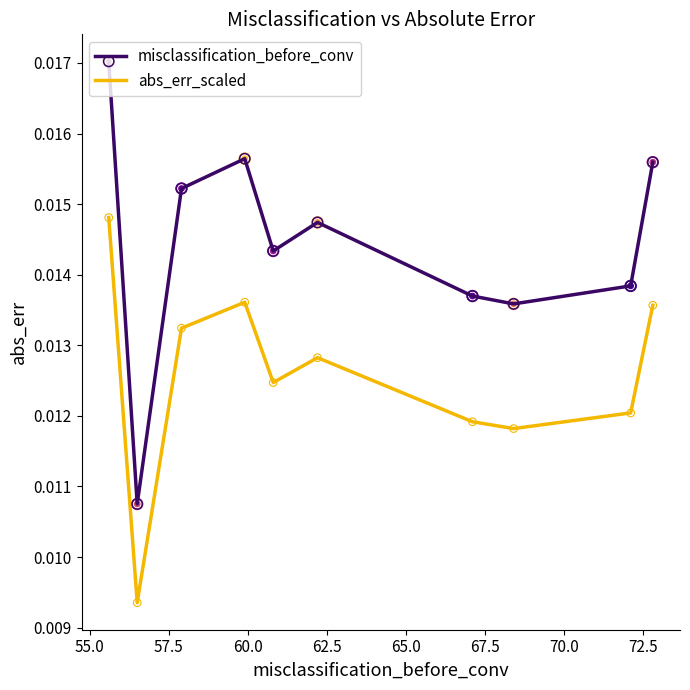

Which series has the largest total across all categories?

misclassification_before_conv